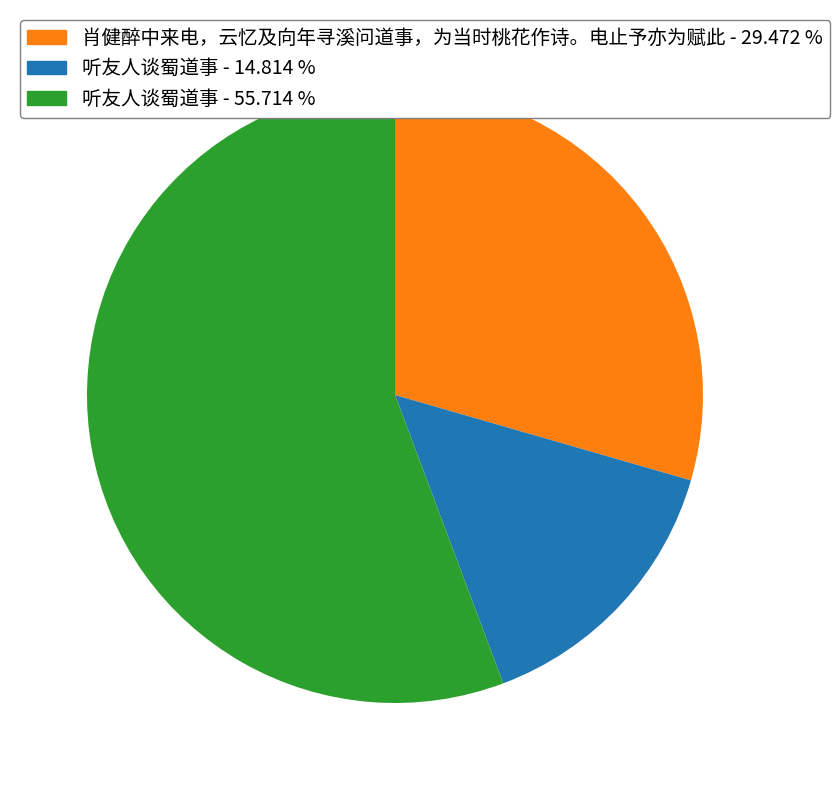

Is the sum of 听友人谈蜀道事 - 14.814 % and 肖健醉中来电，云忆及向年寻溪问道事，为当时桃花作诗。电止予亦为赋此 - 29.472 % greater than half?

No